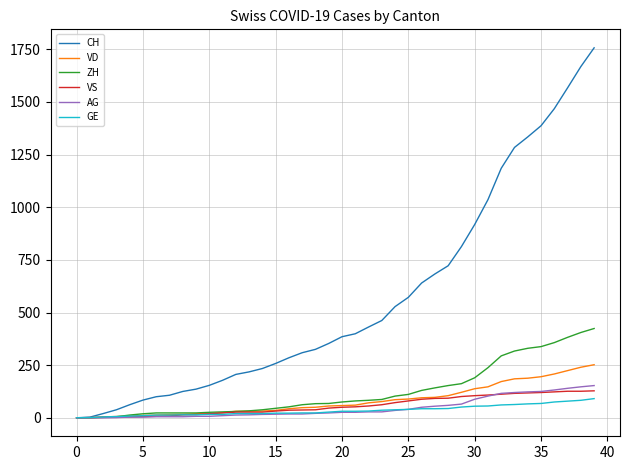

What is the greatest value displayed?

1757